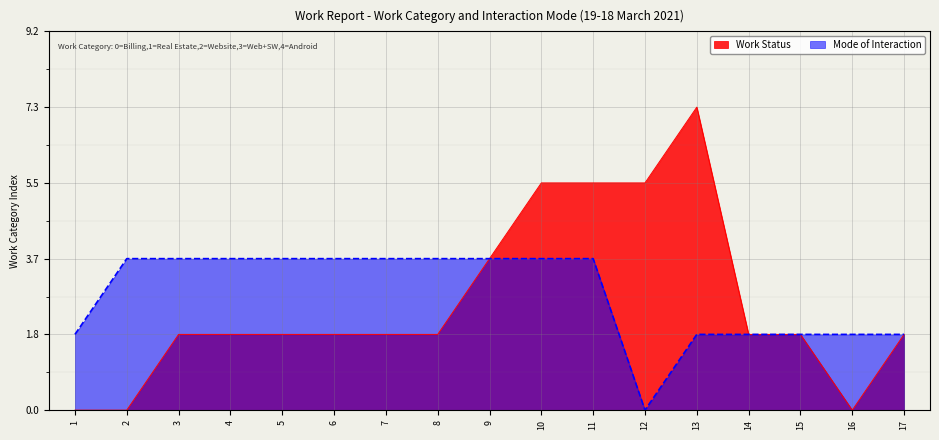

True or false: Mode of Interaction and Work Status cross at least once.

False